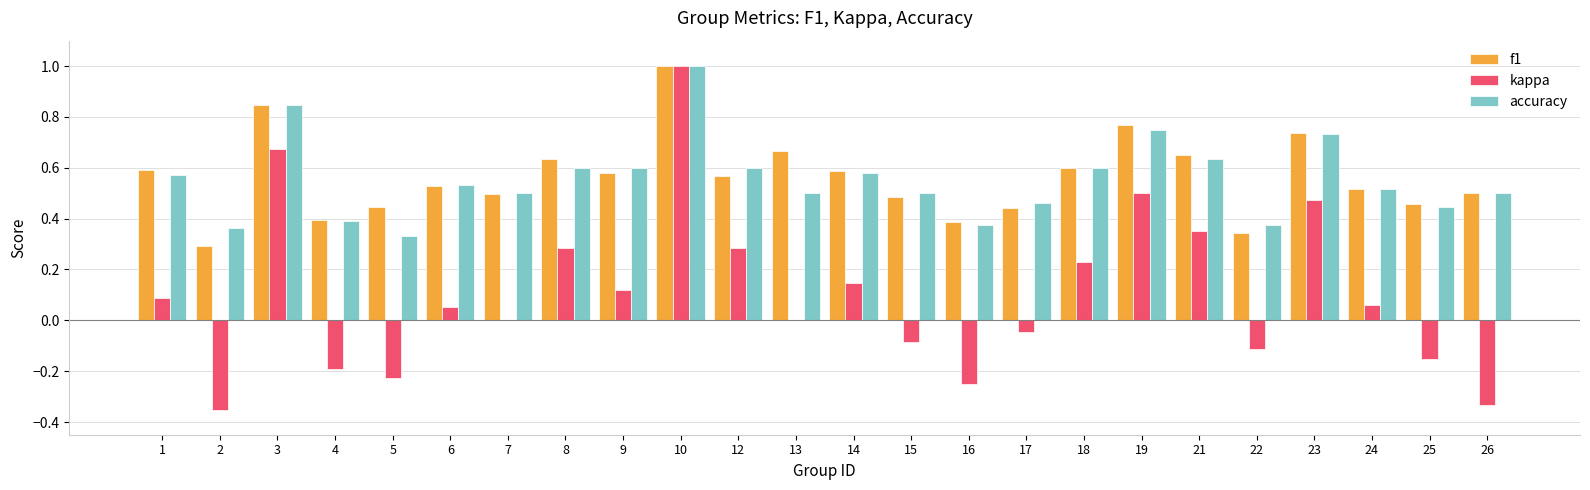

What is the sum of all f1 values?

13.5